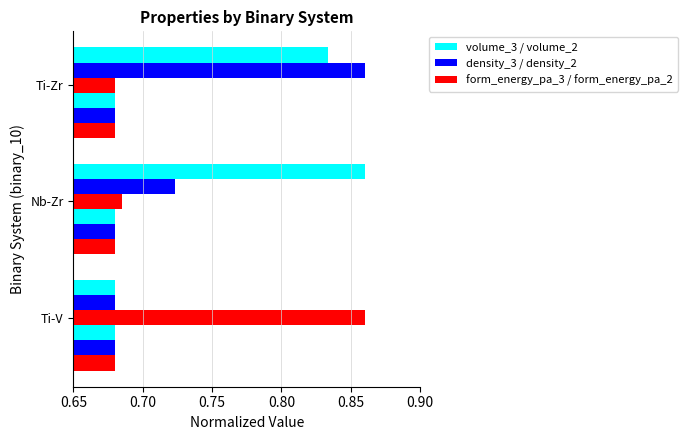

How many series are shown in this chart?

6